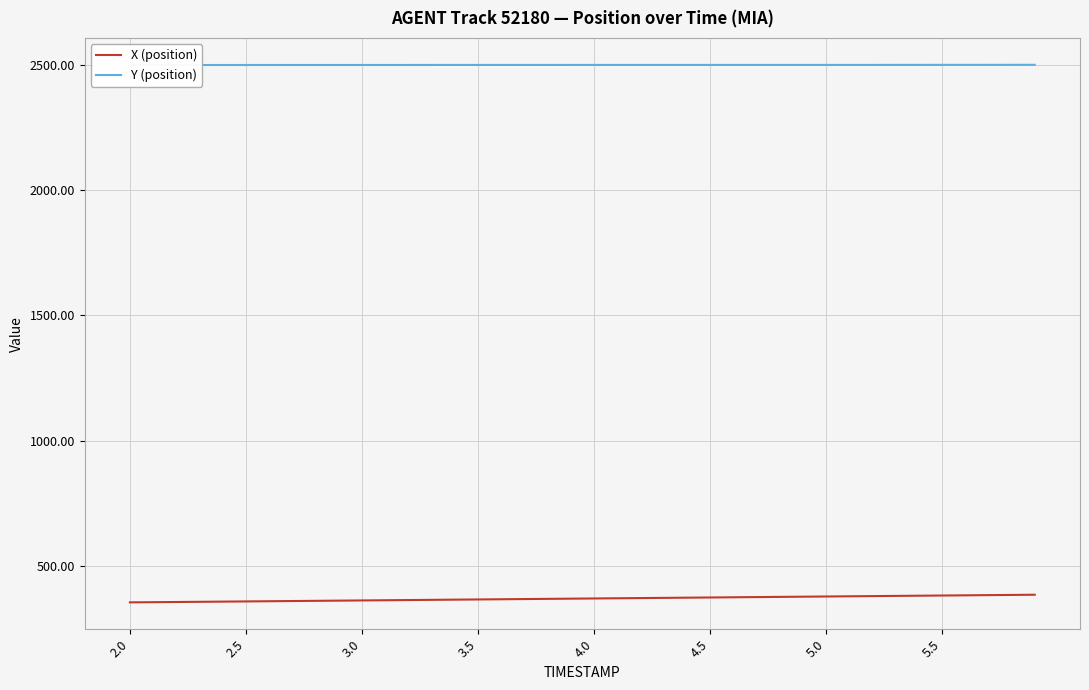

At how many categories does at least one series exceed 1616?

40